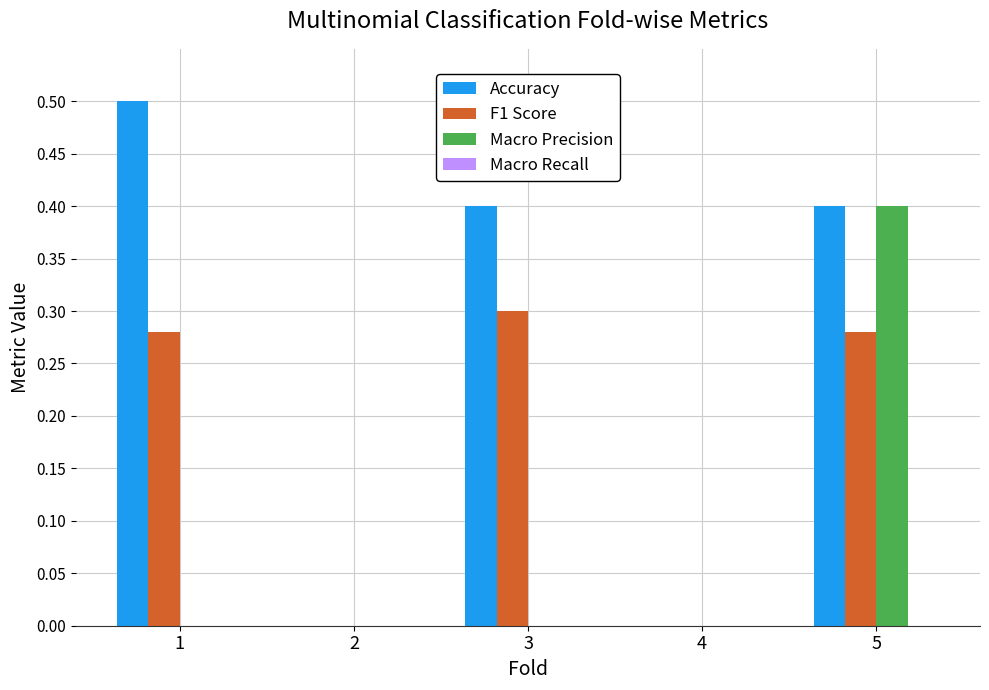

The F1 Score series shows -0.2 at 2. True or false?

False